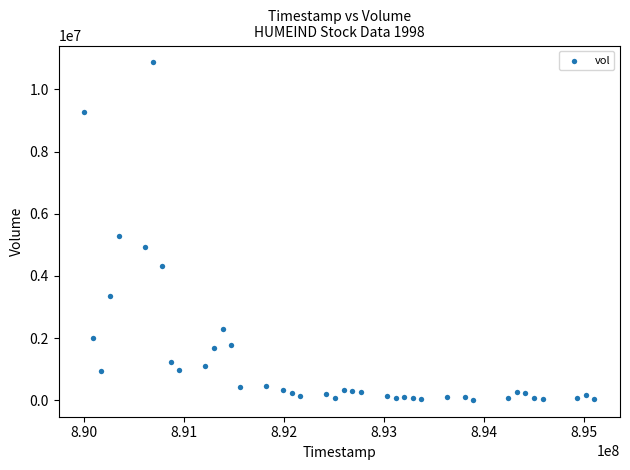

What Y value in the scatter plot is closest to 5442500?

5297500